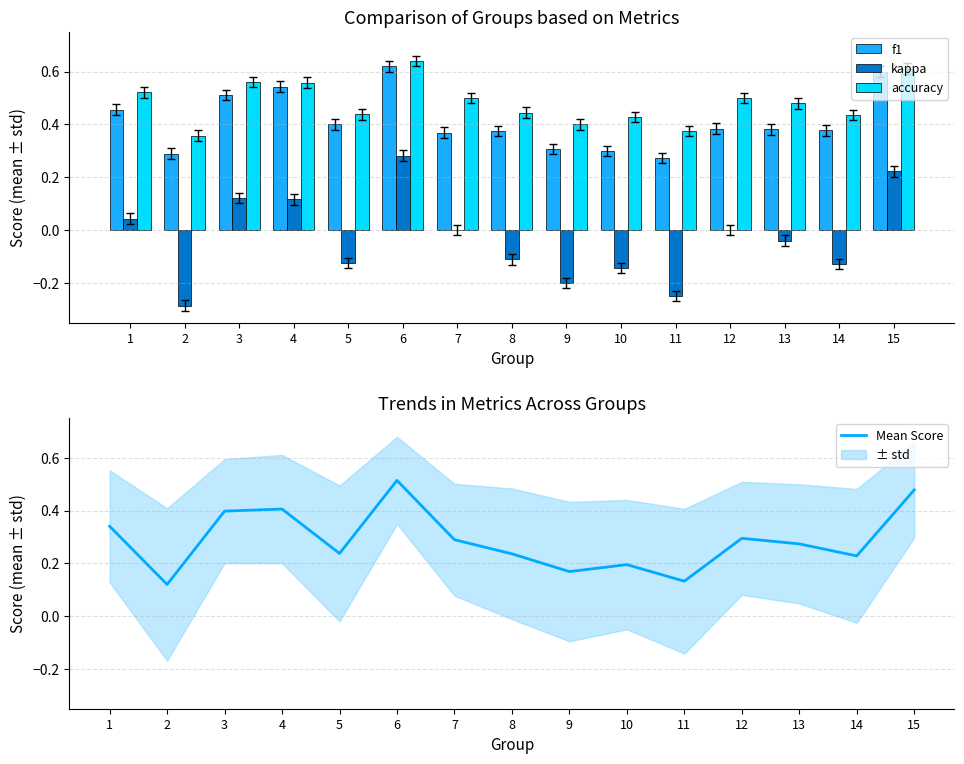

What is the maximum value shown in the chart?

0.6